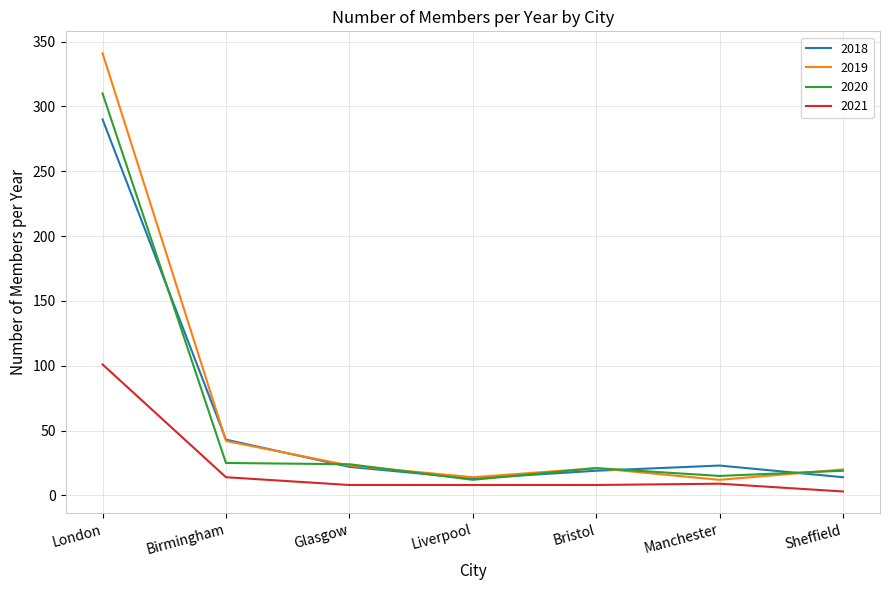

What position from the right is Sheffield?

1